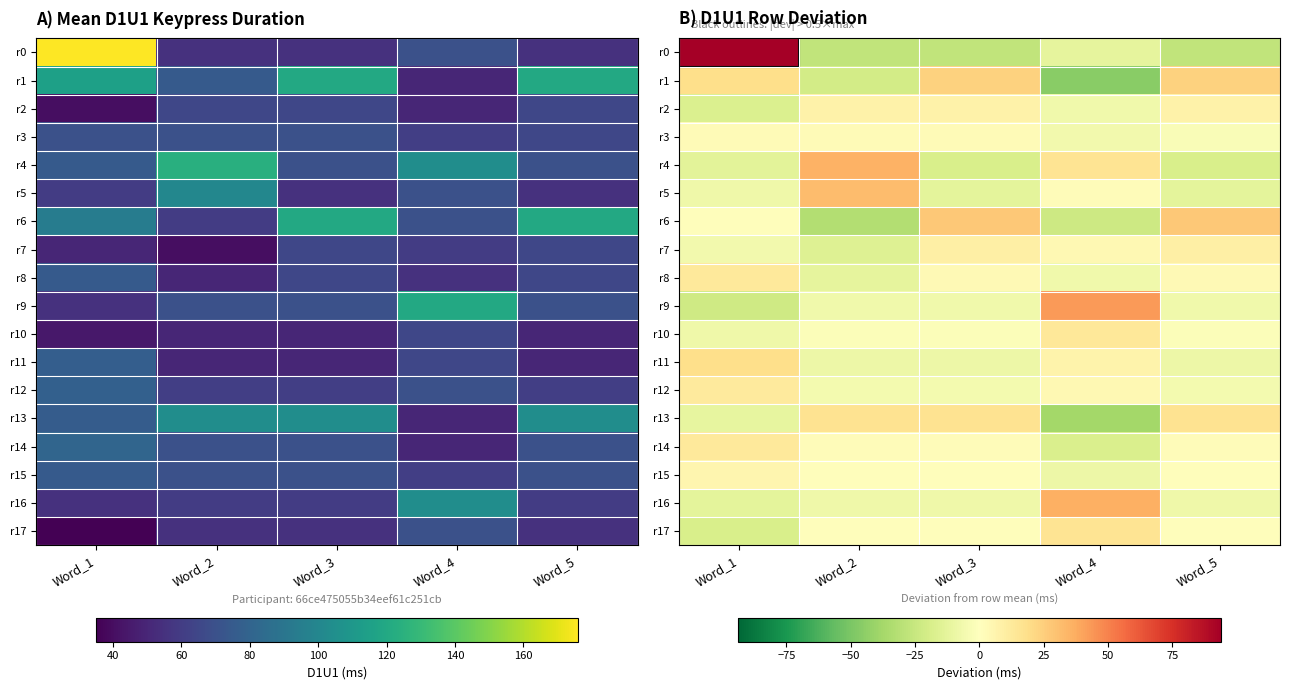

What is the minimum value shown in the chart?

-46.0